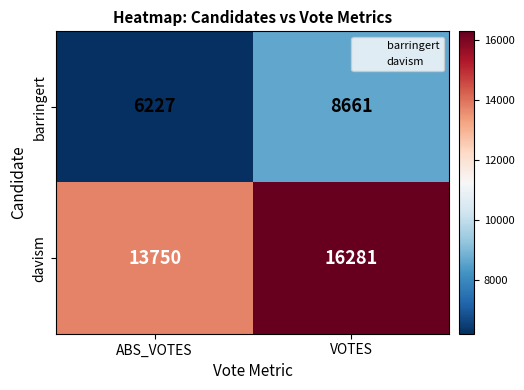

Which series has the largest total across all categories?

davism